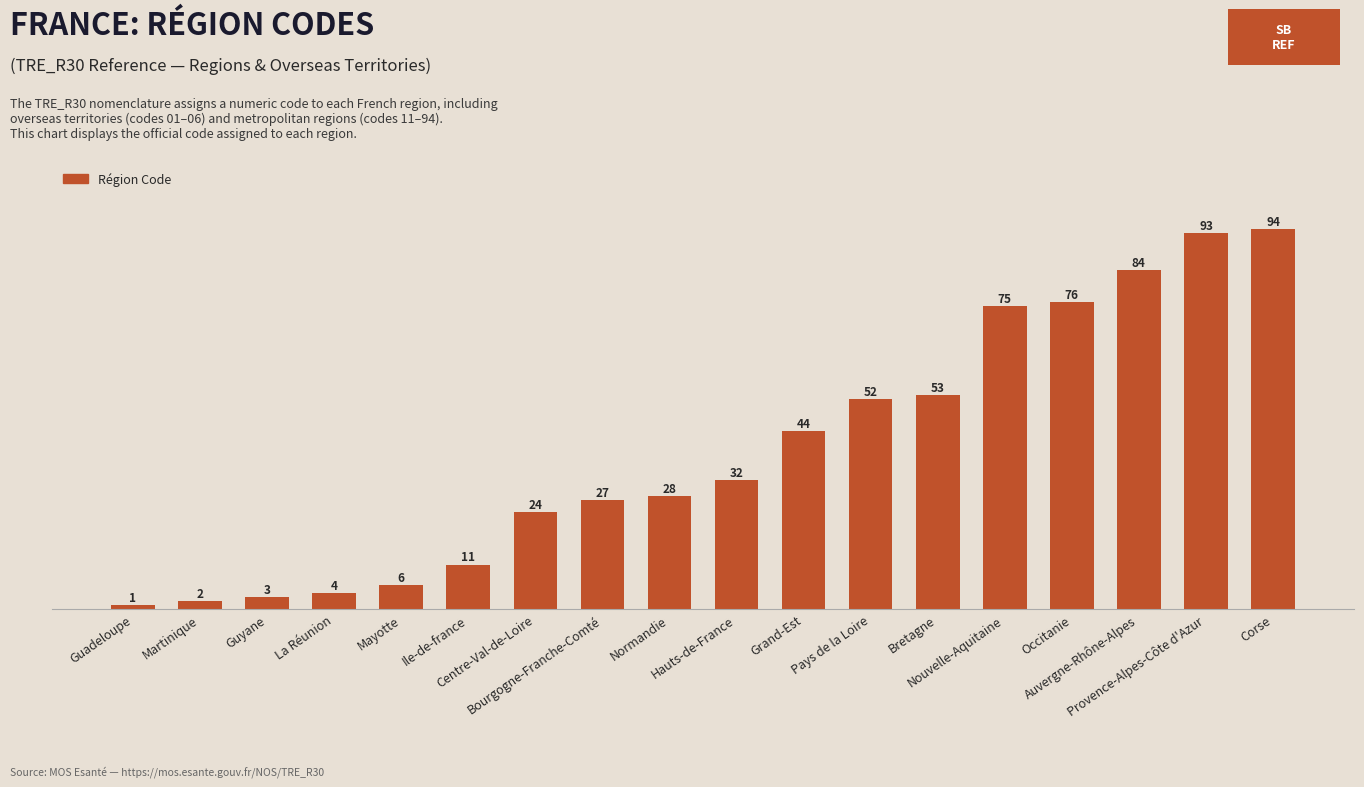

Which label corresponds to the largest value in the chart?

Corse